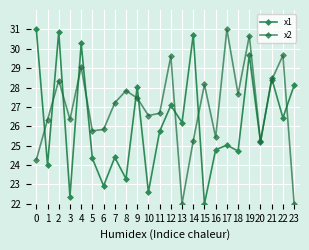

What is the spread (max minus min) of values at 2?

2.5